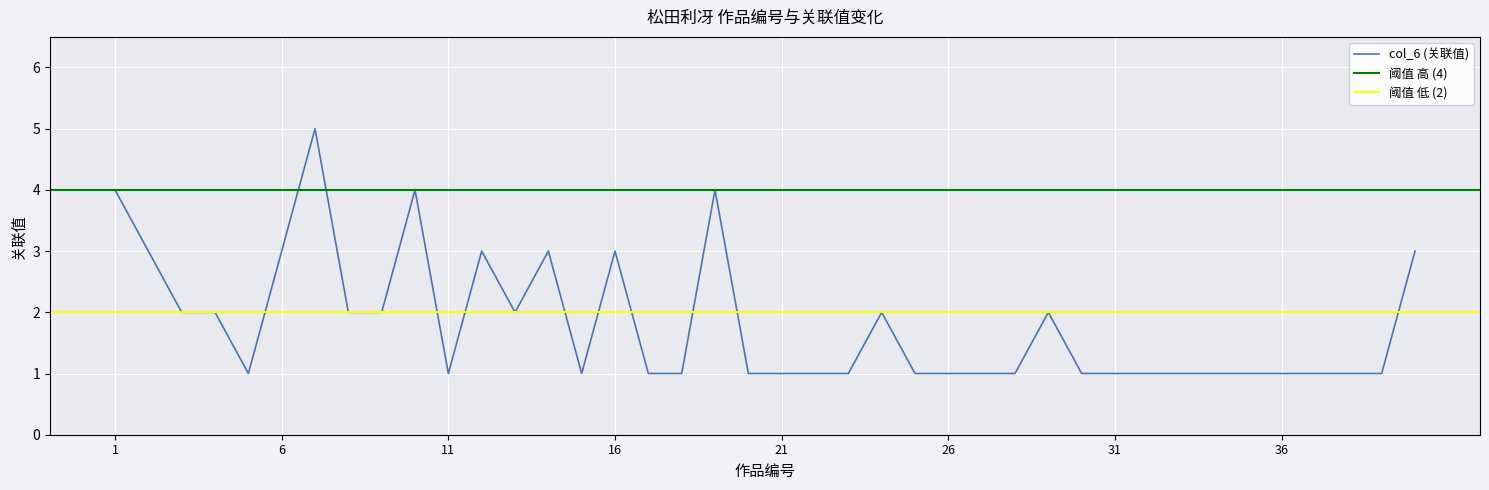

Rank the categories by value from lowest to highest.

5, 11, 15, 17, 18, 20, 21, 22, 23, 25, 26, 27, 28, 30, 31, 32, 33, 34, 35, 36, 37, 38, 39, 3, 4, 8, 9, 13, 24, 29, 2, 6, 12, 14, 16, 40, 1, 10, 19, 7